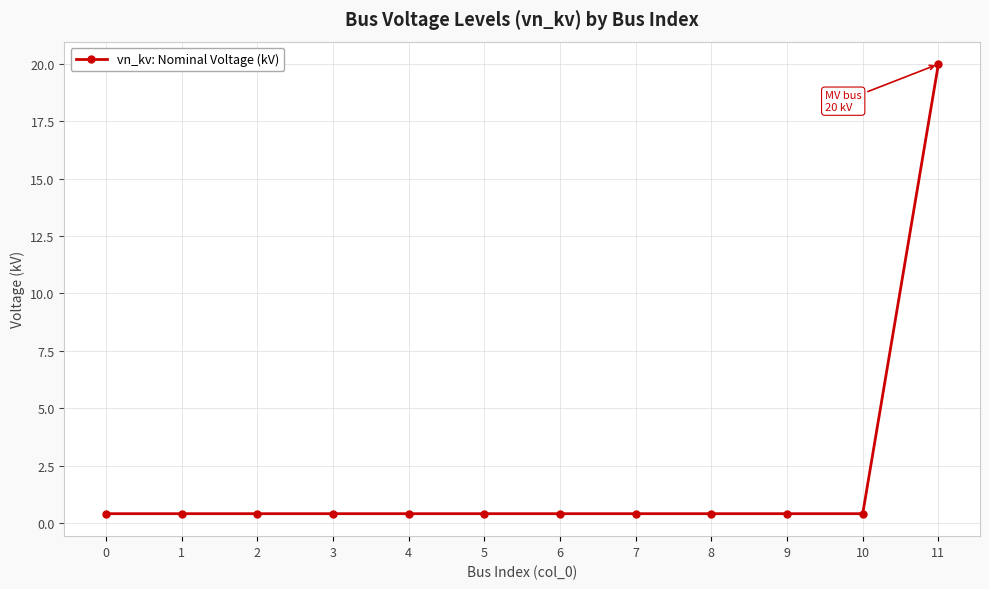

Does the chart have visible grid lines?

Yes